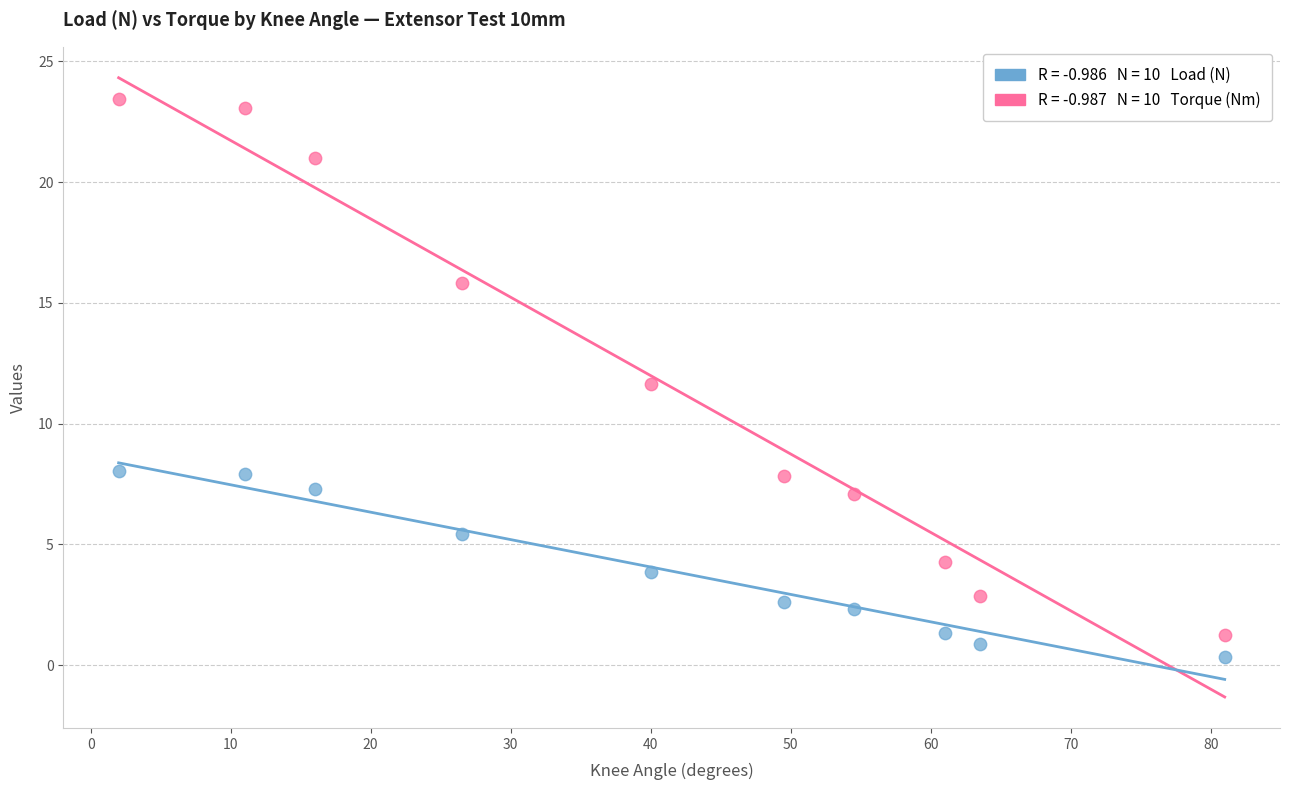

Across all data points, what is the range of X values (max minus min)?

79.0